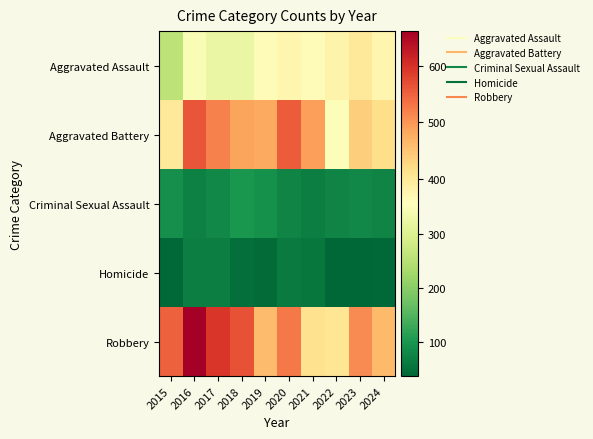

Reading left to right, what are all the values shown in this chart?

Aggravated Assault: 2015=258	2016=344	2017=321	2018=322	2019=363	2020=373	2021=364	2022=379	2023=397	2024=375
Aggravated Battery: 2015=401	2016=562	2017=519	2018=487	2019=481	2020=555	2021=491	2022=349	2023=439	2024=418
Criminal Sexual Assault: 2015=90	2016=69	2017=80	2018=99	2019=93	2020=75	2021=66	2022=74	2023=80	2024=74
Homicide: 2015=39	2016=67	2017=68	2018=46	2019=43	2020=62	2021=57	2022=36	2023=36	2024=39
Robbery: 2015=550	2016=662	2017=594	2018=565	2019=461	2020=528	2021=413	2022=406	2023=511	2024=463